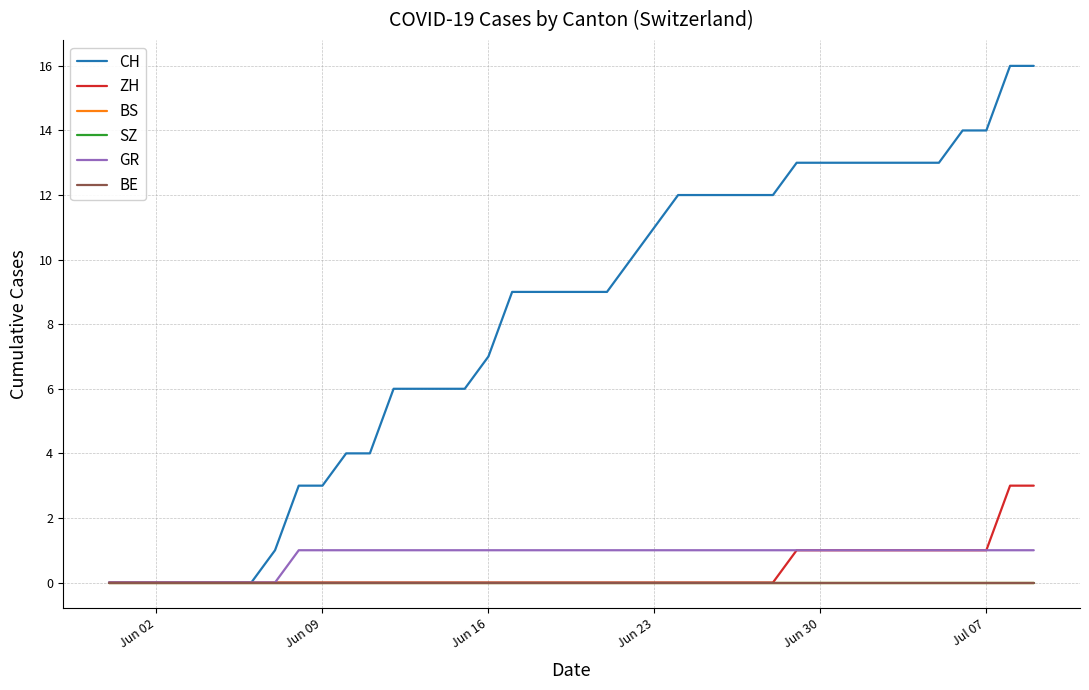

How many lines are shown in the chart?

6